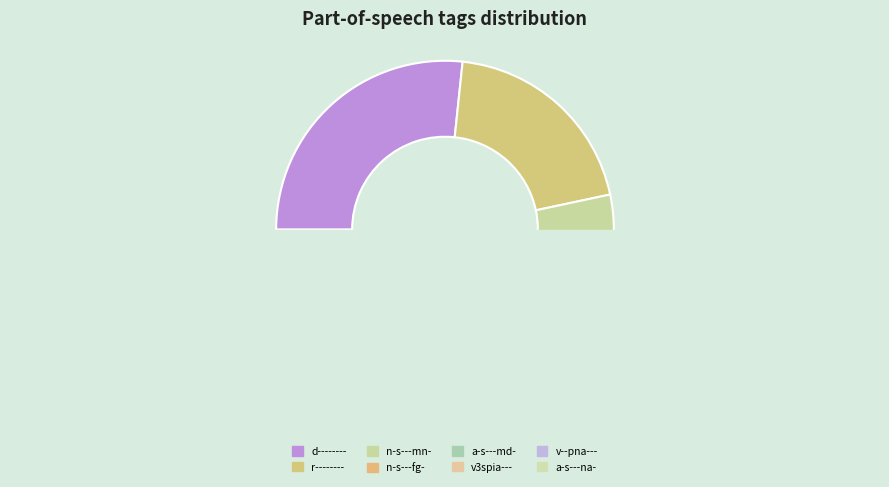

Combined, do a-s---md- and v--pna--- account for over 50%?

No